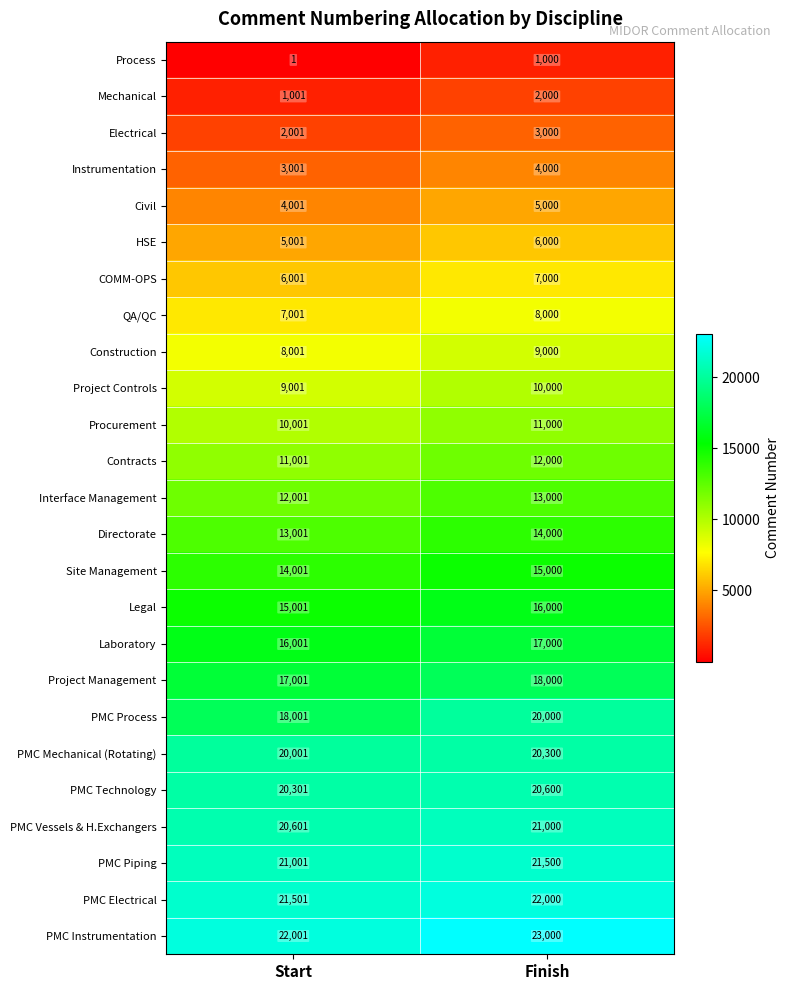

True or false: HSE has a value of 5001 at Start.

True